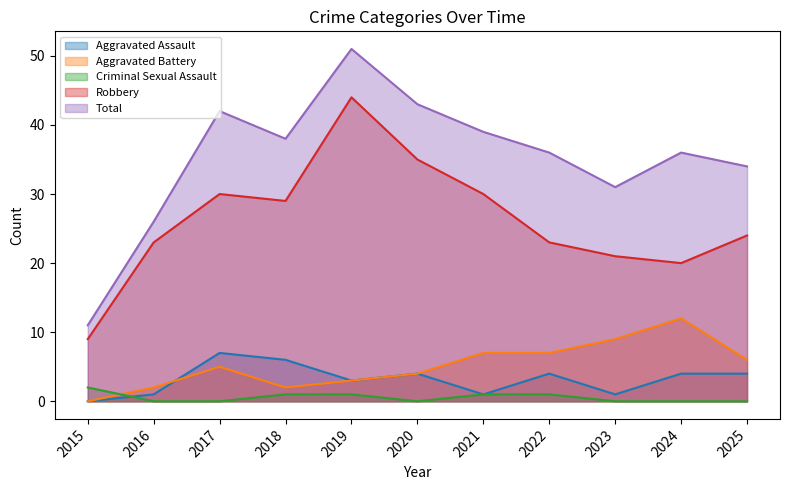

Reading left to right, extract all data points from this chart.

Aggravated Assault: 2015=0	2016=1	2017=7	2018=6	2019=3	2020=4	2021=1	2022=4	2023=1	2024=4	2025=4
Aggravated Battery: 2015=0	2016=2	2017=5	2018=2	2019=3	2020=4	2021=7	2022=7	2023=9	2024=12	2025=6
Criminal Sexual Assault: 2015=2	2016=0	2017=0	2018=1	2019=1	2020=0	2021=1	2022=1	2023=0	2024=0	2025=0
Robbery: 2015=9	2016=23	2017=30	2018=29	2019=44	2020=35	2021=30	2022=23	2023=21	2024=20	2025=24
Total: 2015=11	2016=26	2017=42	2018=38	2019=51	2020=43	2021=39	2022=36	2023=31	2024=36	2025=34